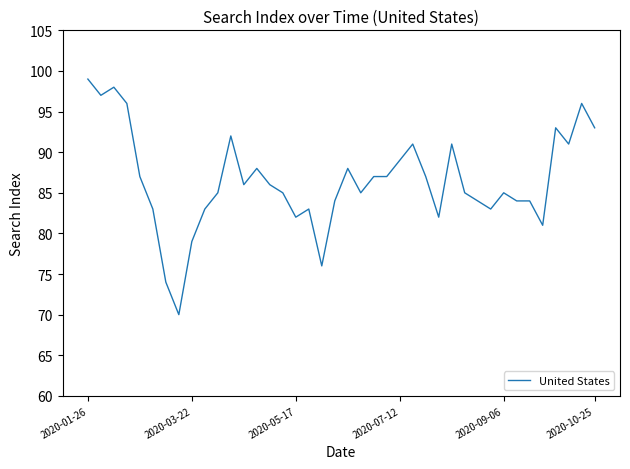

What is the greatest value displayed?

99